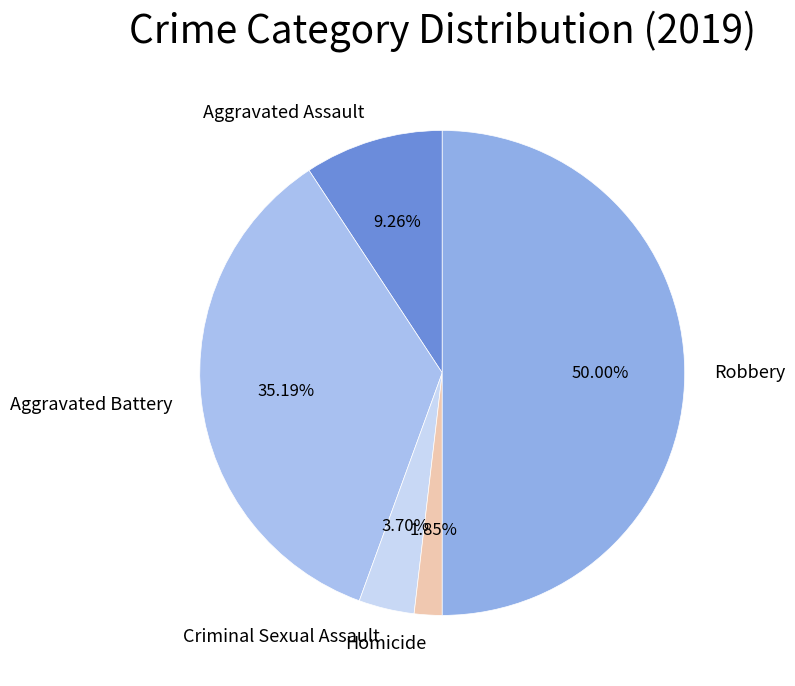

Between Robbery and Homicide, which is larger?

Robbery